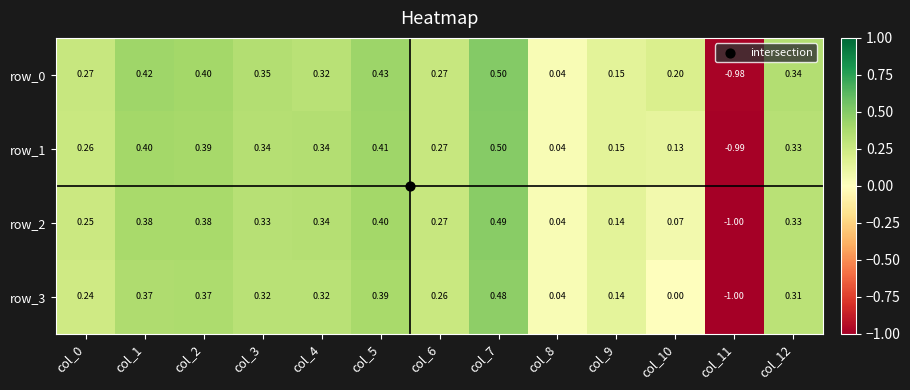

What is the total value across all series at col_1?

1.6